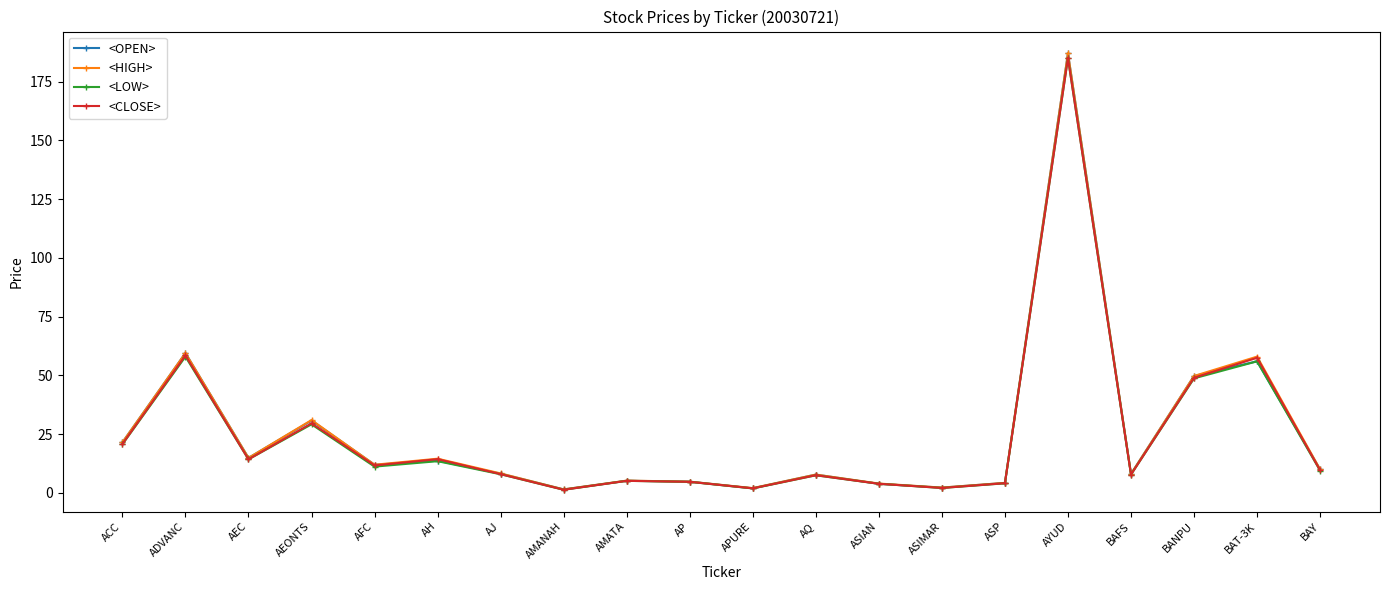

How many distinct data groups are displayed?

4